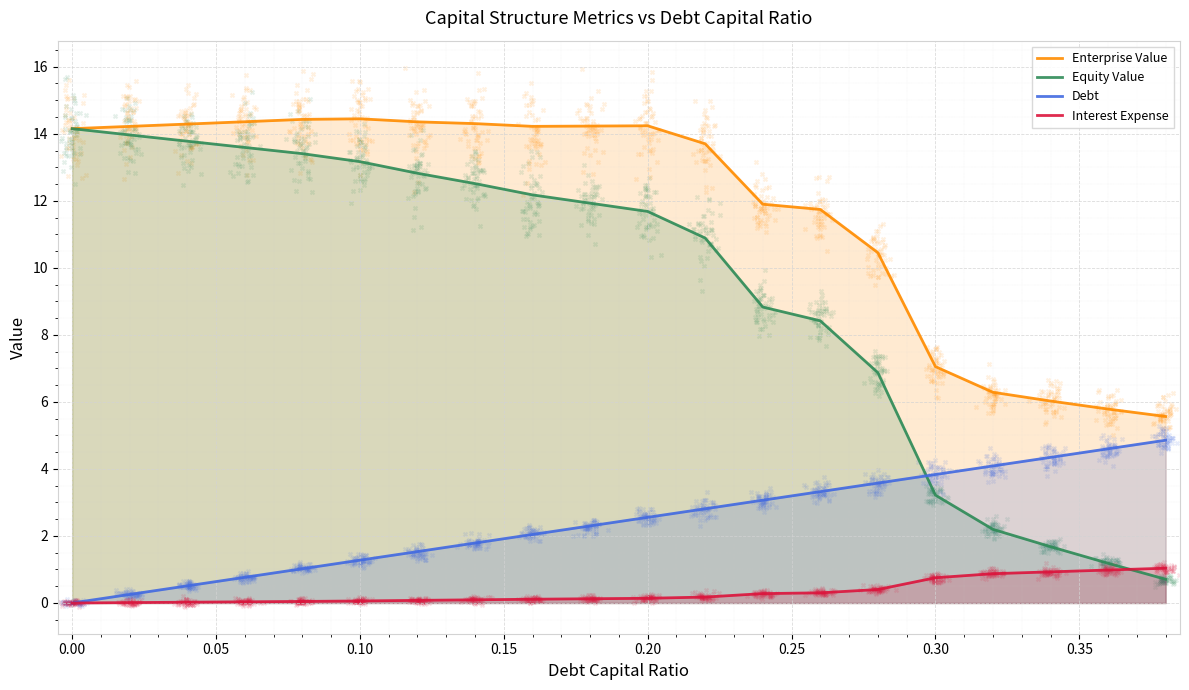

Which series has the widest spread of Y values?

Equity Value